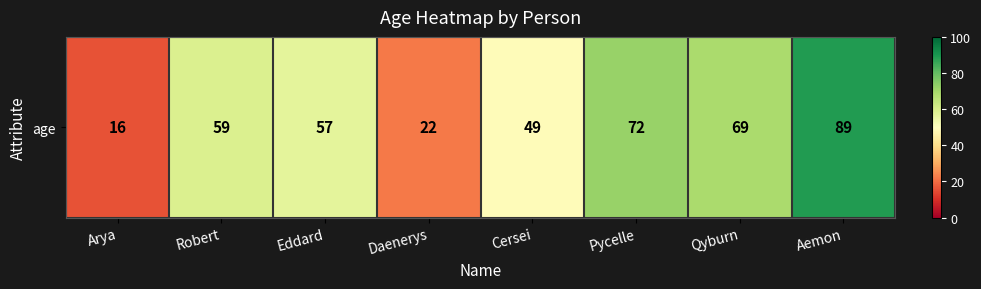

Reading right to left, transcribe all the data shown in this chart.

89	69	72	49	22	57	59	16